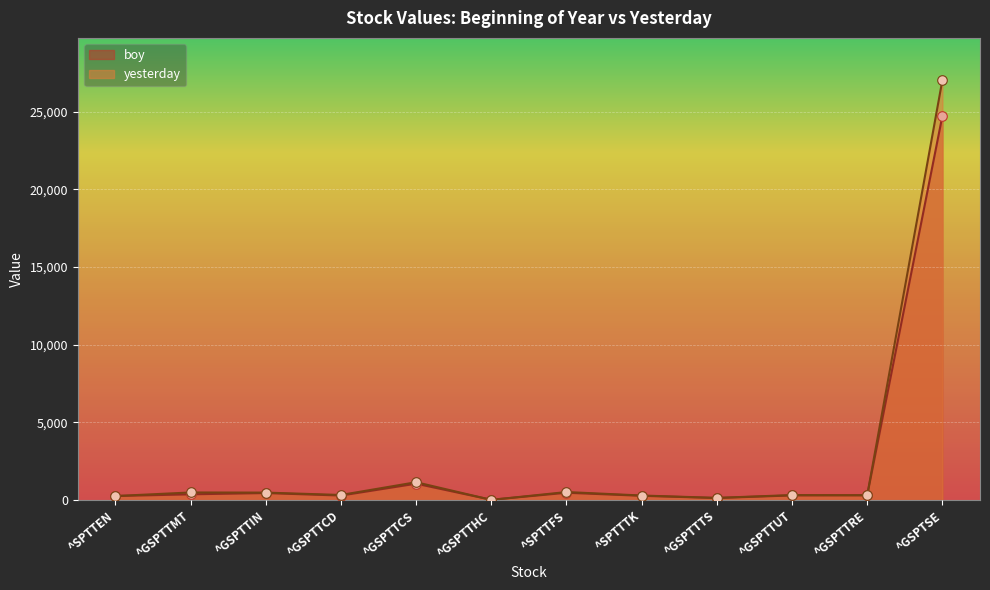

At how many categories does at least one series exceed 12522?

1